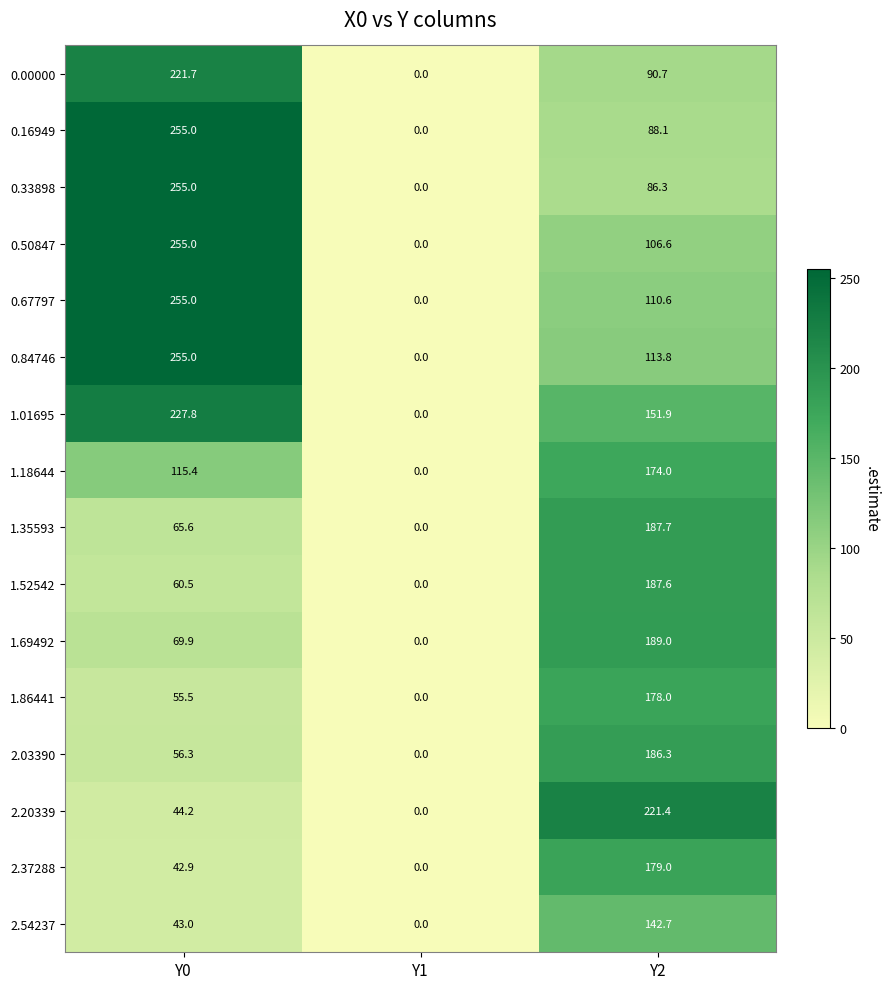

At which category is the sum across all series the highest?

Y2